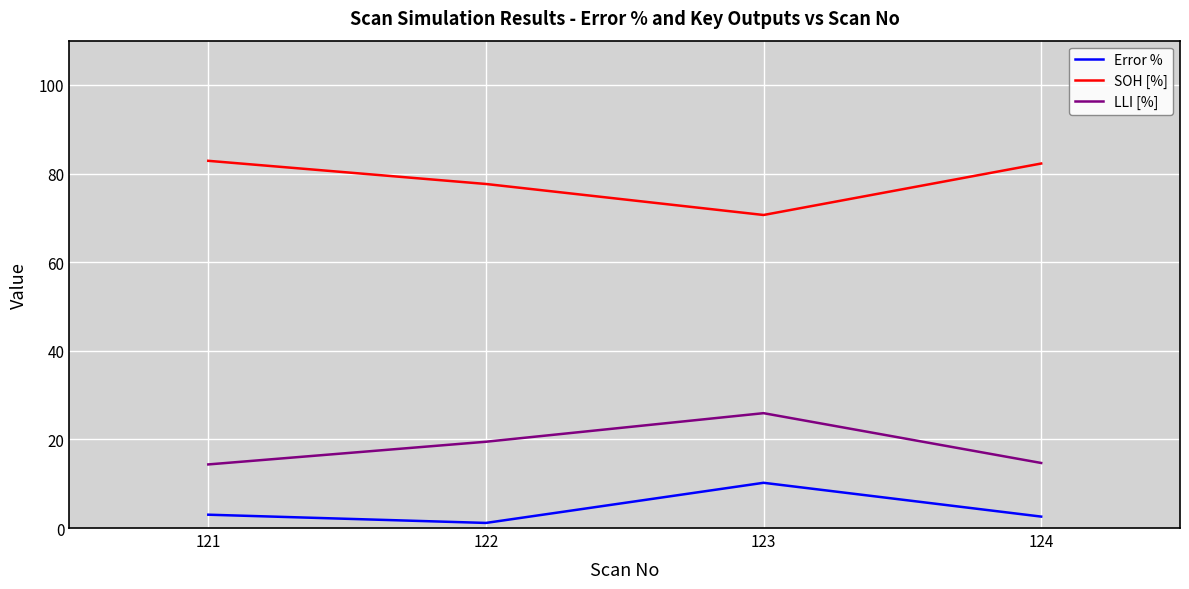

True or false: SOH [%] and LLI [%] cross at least once.

False